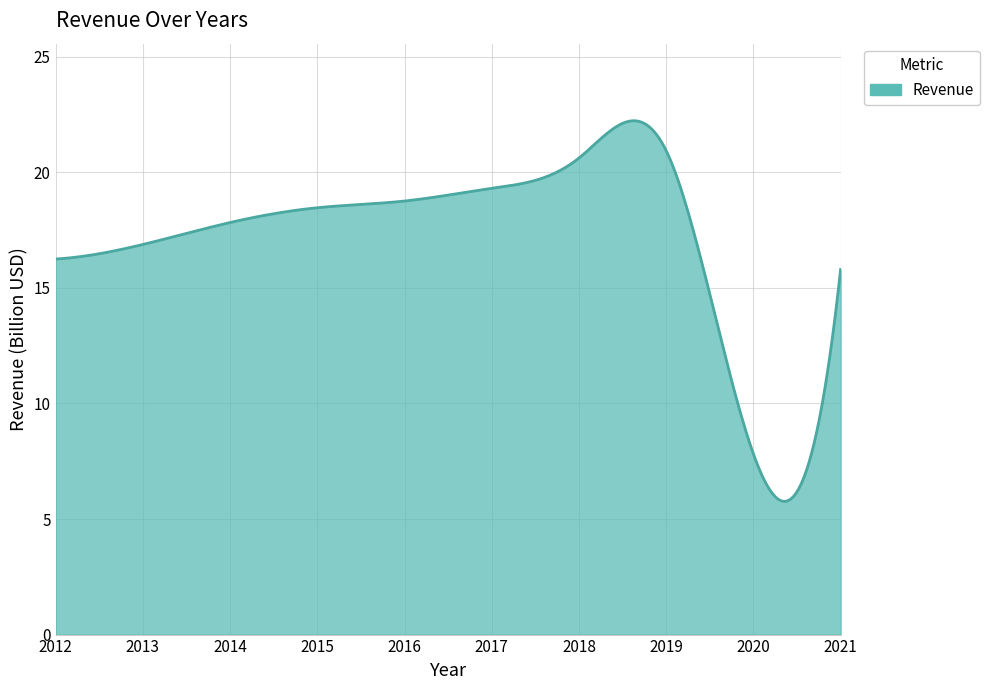

Does the chart have visible grid lines?

Yes